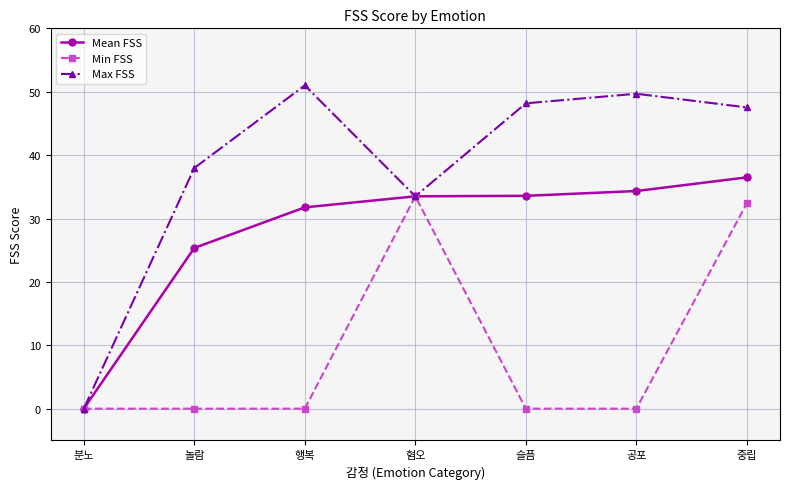

At which category does Max FSS reach its first local valley?

혐오